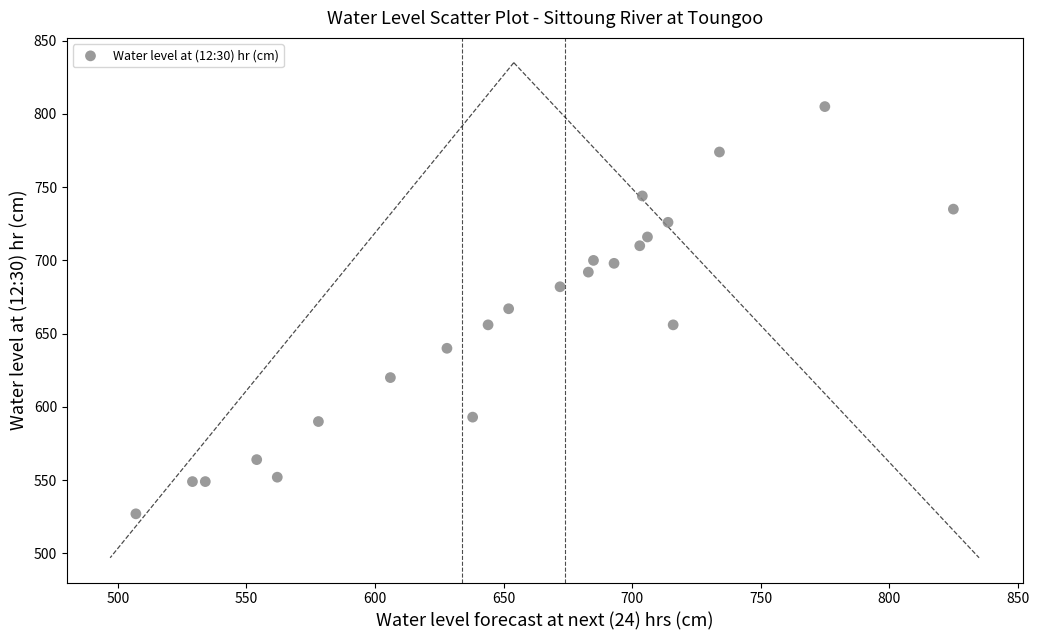

What is the range of X values (max minus min)?

318